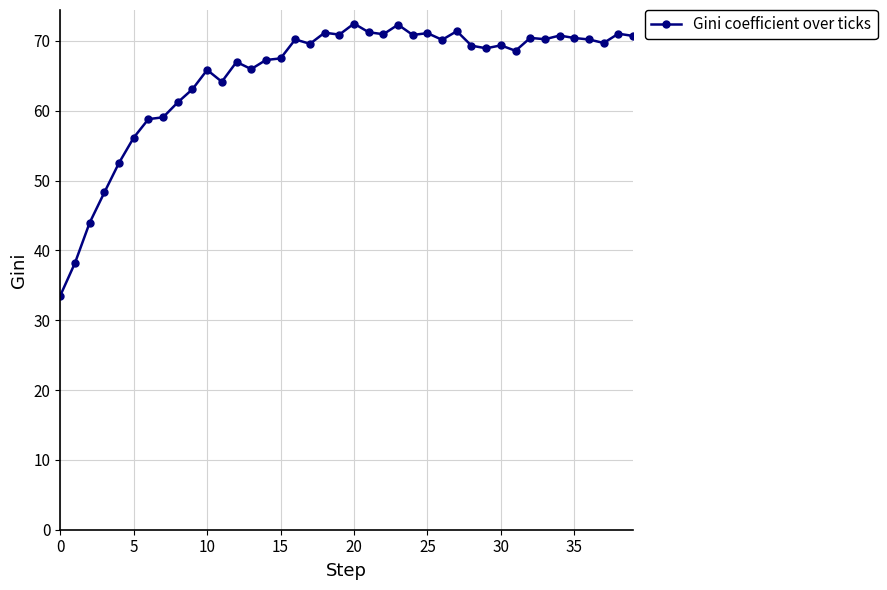

True or false: the data has more than 2 interior local peaks.

True